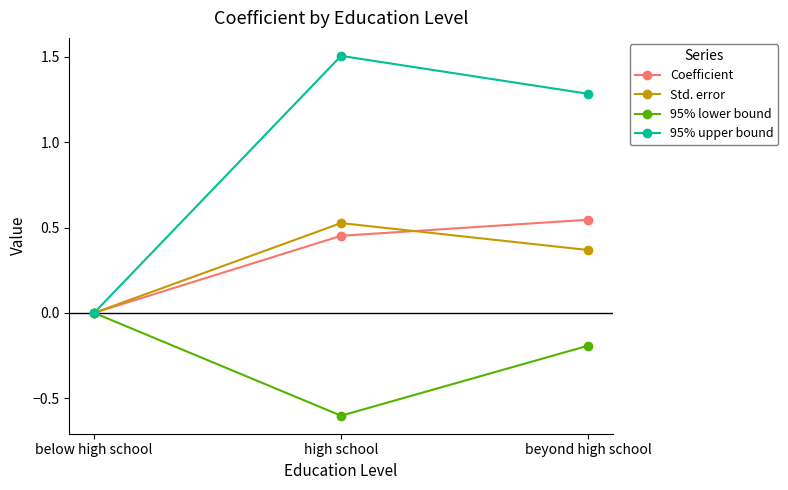

What is the average value of the Std. error series?

0.3